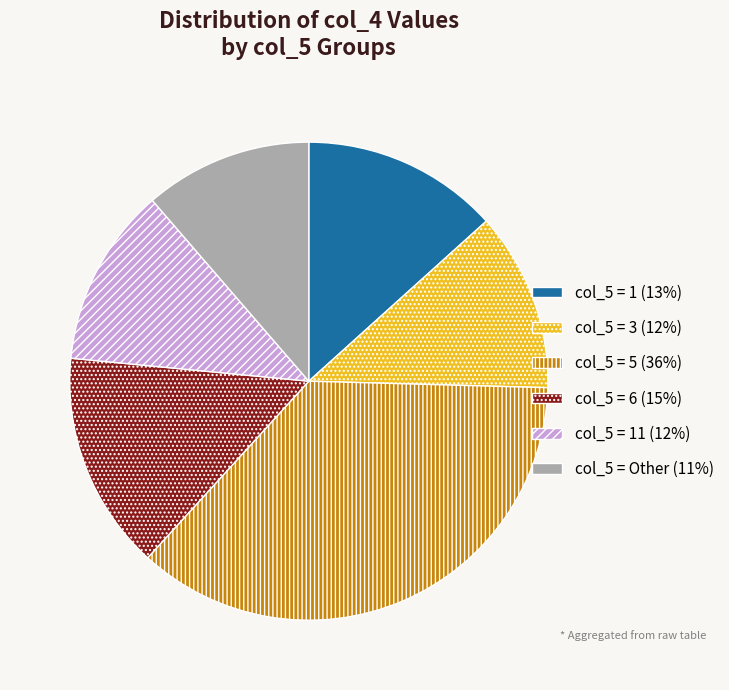

What is the ratio of the value at col_5 = 3 (12%) to the value at col_5 = 6 (15%)?

0.8